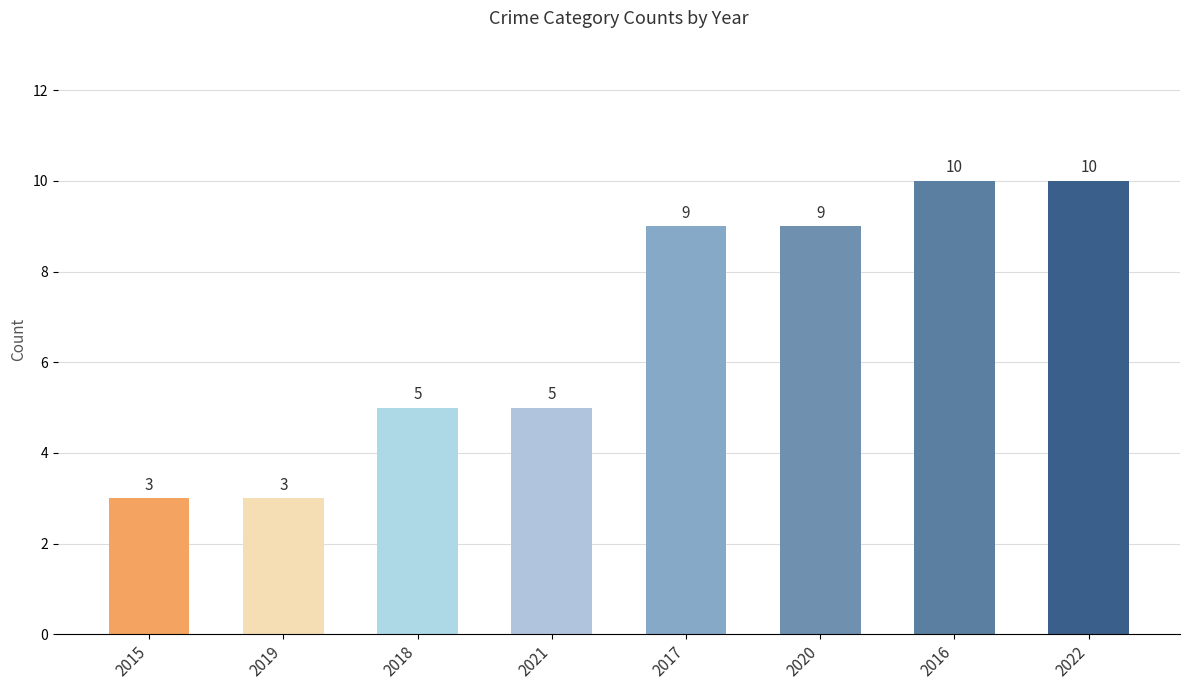

True or false: the data shows 2 at 2015.

False